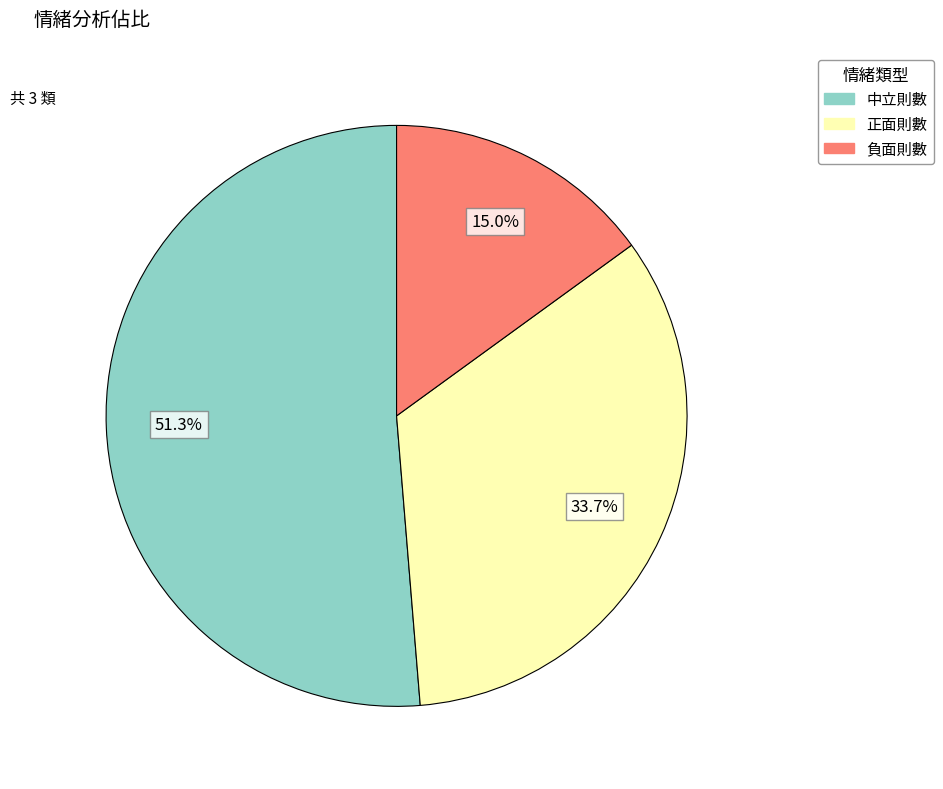

What is the majority slice?

中立則數